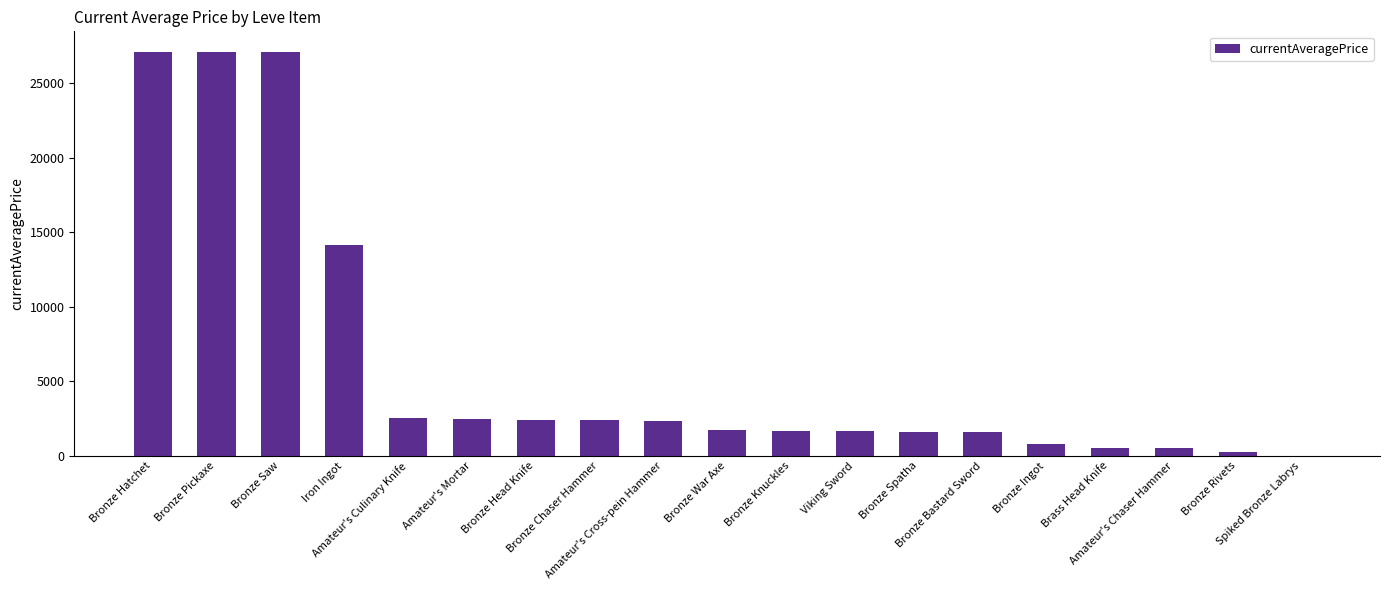

What is the greatest value displayed?

27128.0